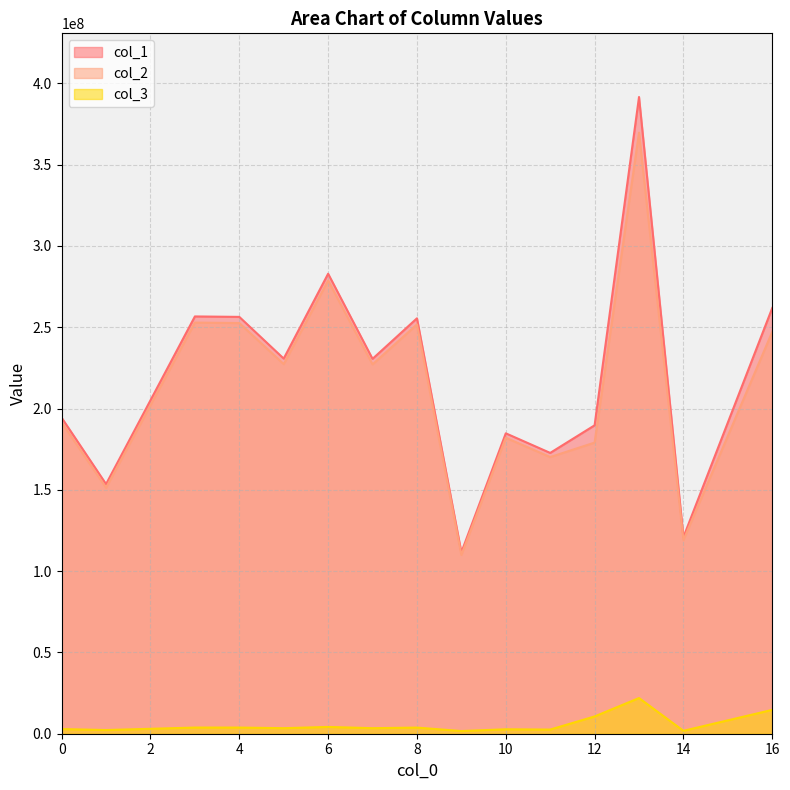

What are all the series names shown in the legend?

col_1, col_2, col_3